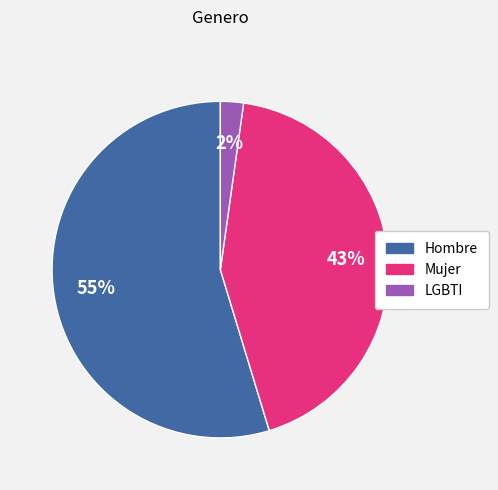

True or false: Mujer accounts for 53% of the total.

False